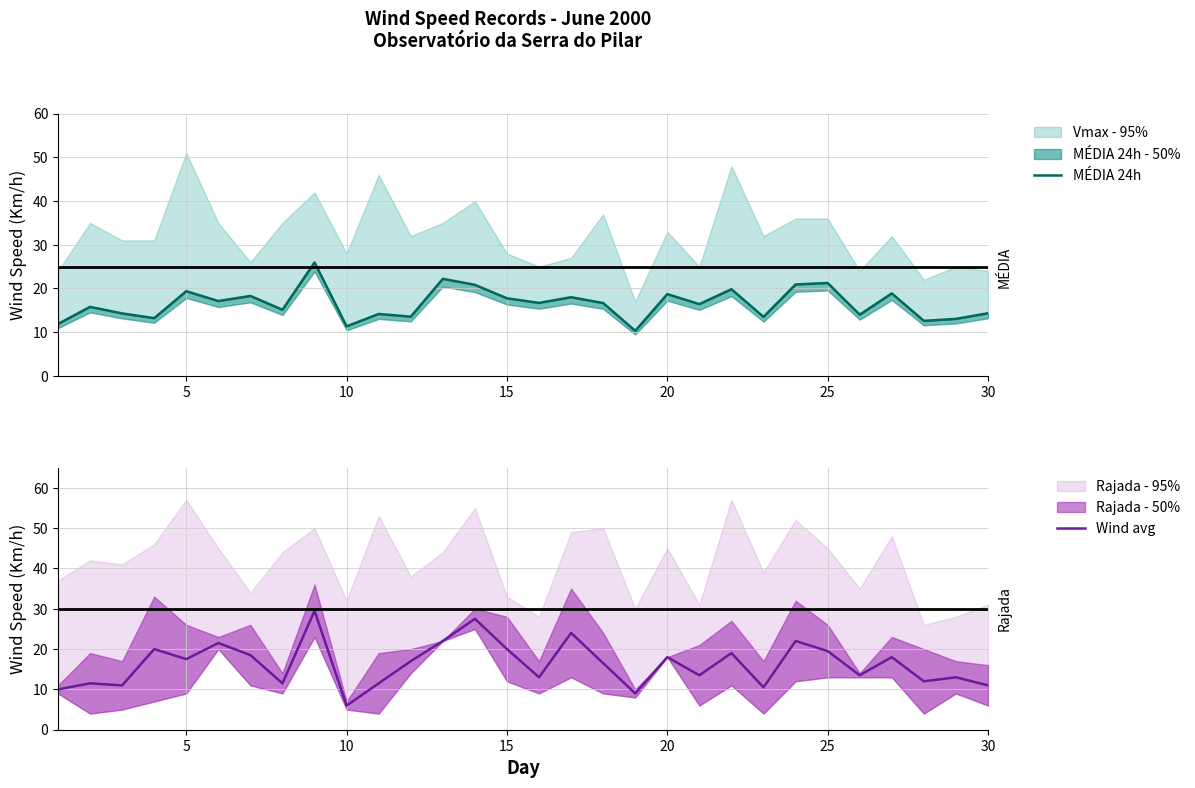

Is it true that Wind avg equals 8.0 at 25?

False